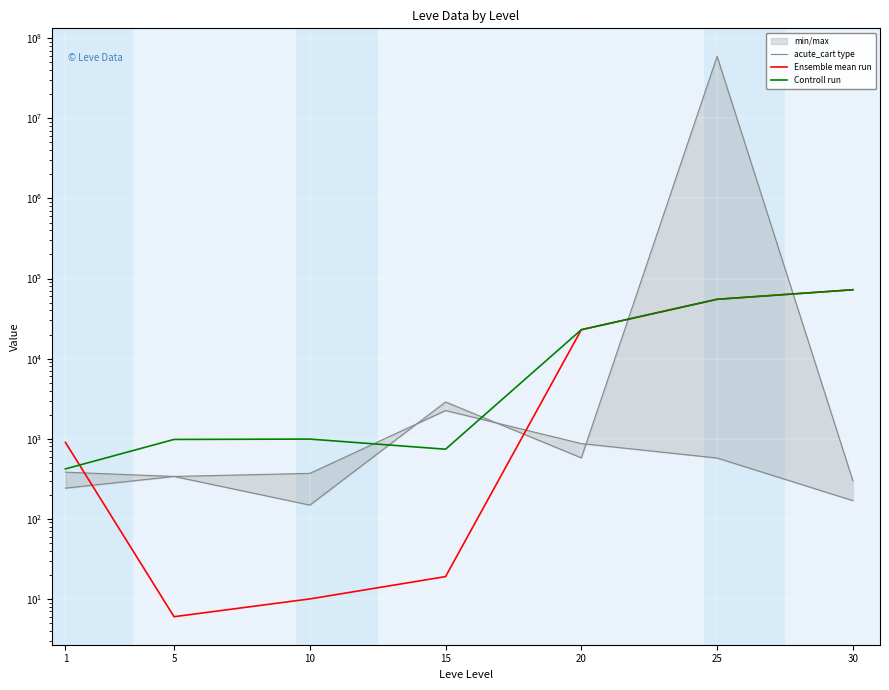

What is the average value of the acute_cart type series?

687.6